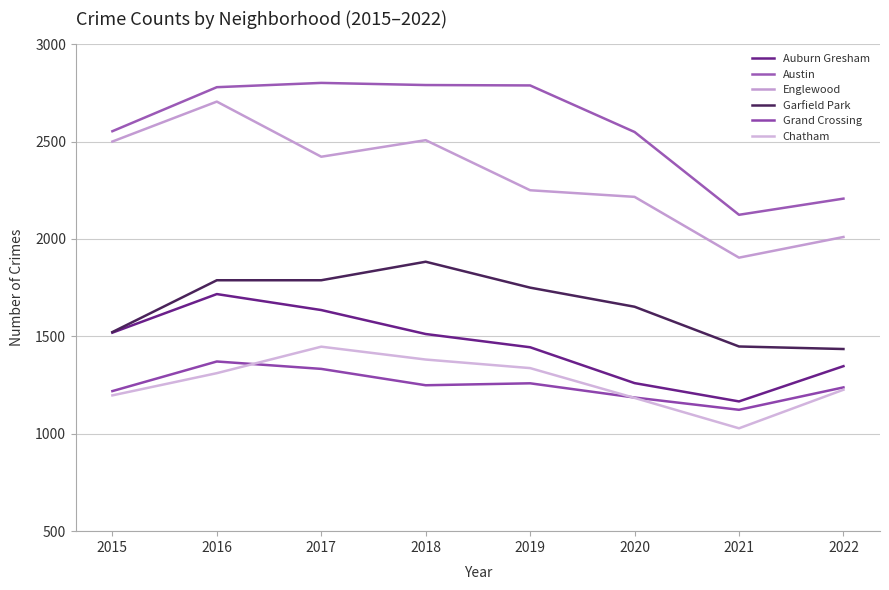

Which label corresponds to the largest value in the chart?

2017